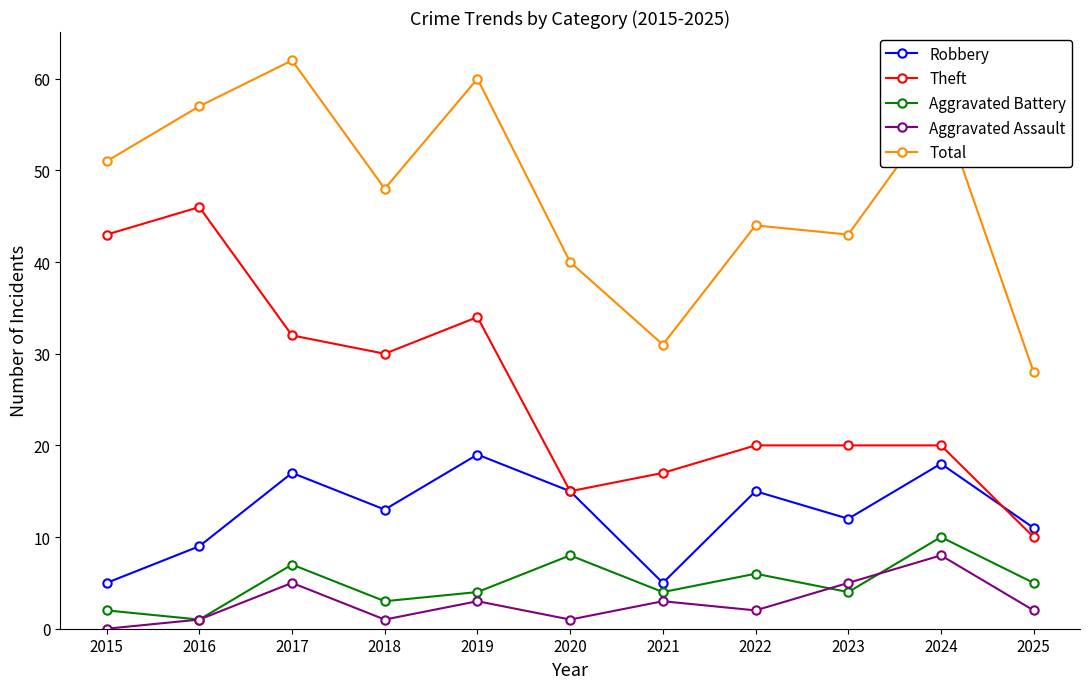

At 2024, list the series in order from smallest to largest.

Aggravated Assault, Aggravated Battery, Robbery, Theft, Total